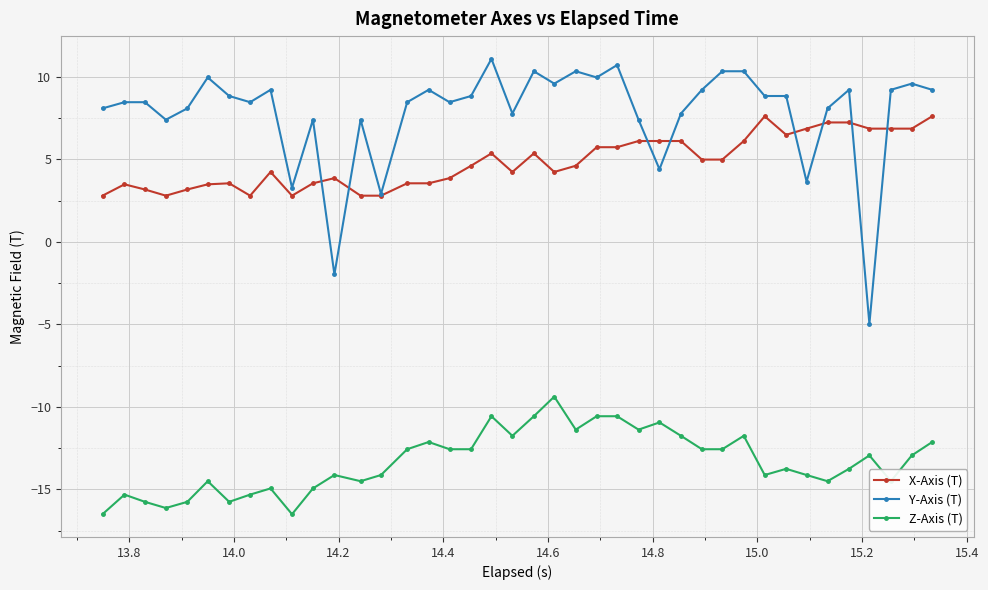

Which series has the largest total across all categories?

Y-Axis (T)